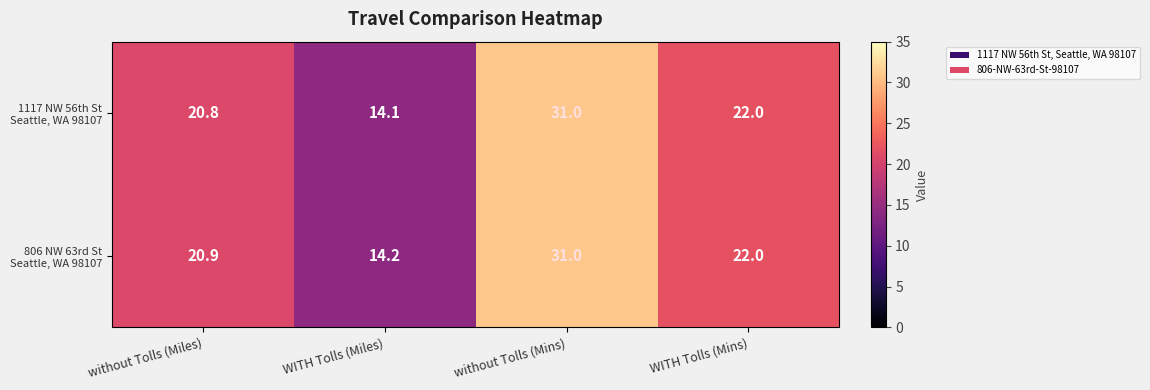

What is the total value across all series at WITH Tolls (Miles)?

28.3